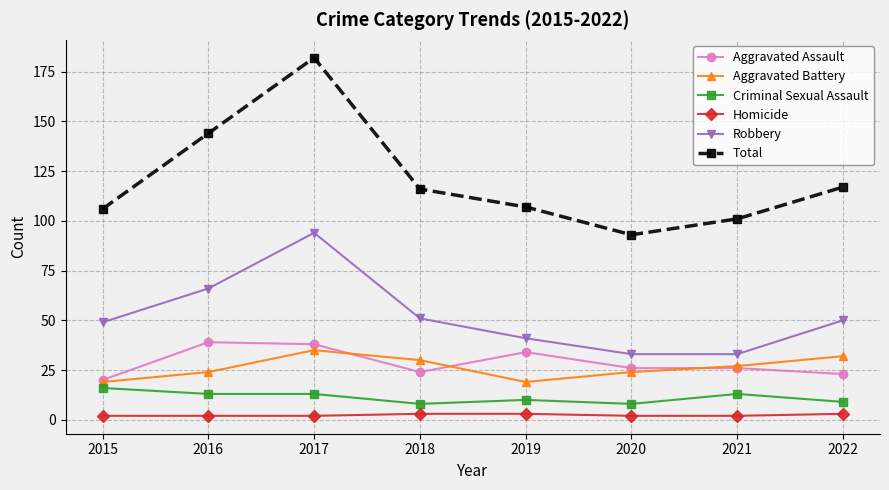

True or false: Criminal Sexual Assault and Homicide cross at least once.

False